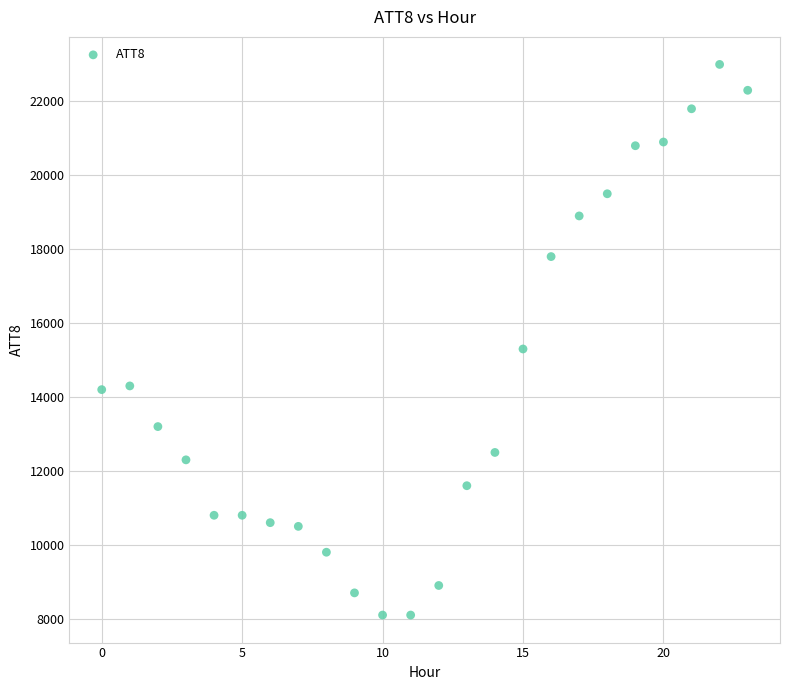

What Y value in the scatter plot is closest to 15550?

15300